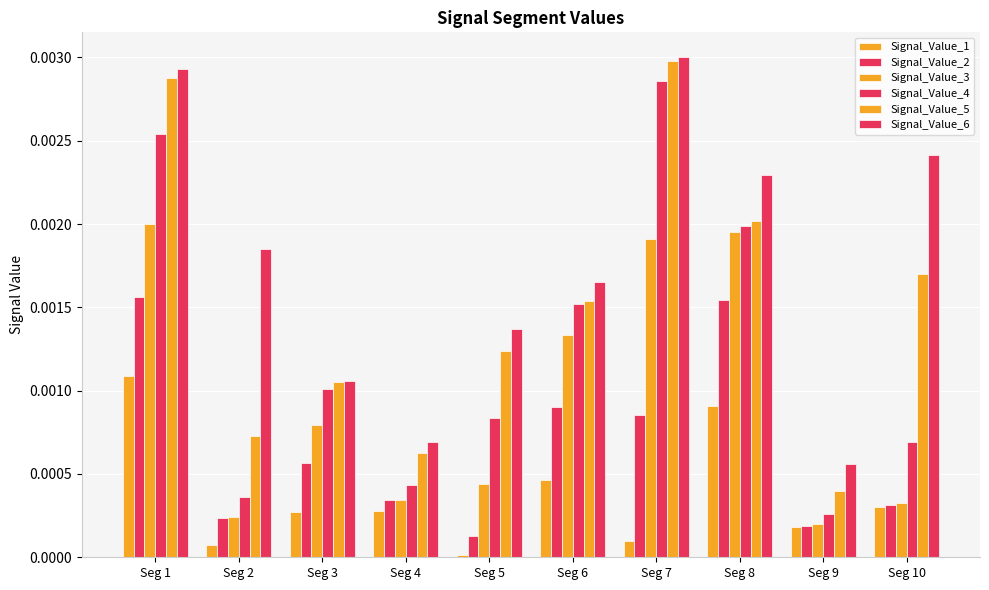

The Signal_Value_2 series shows 0.0 at Seg 7. True or false?

False